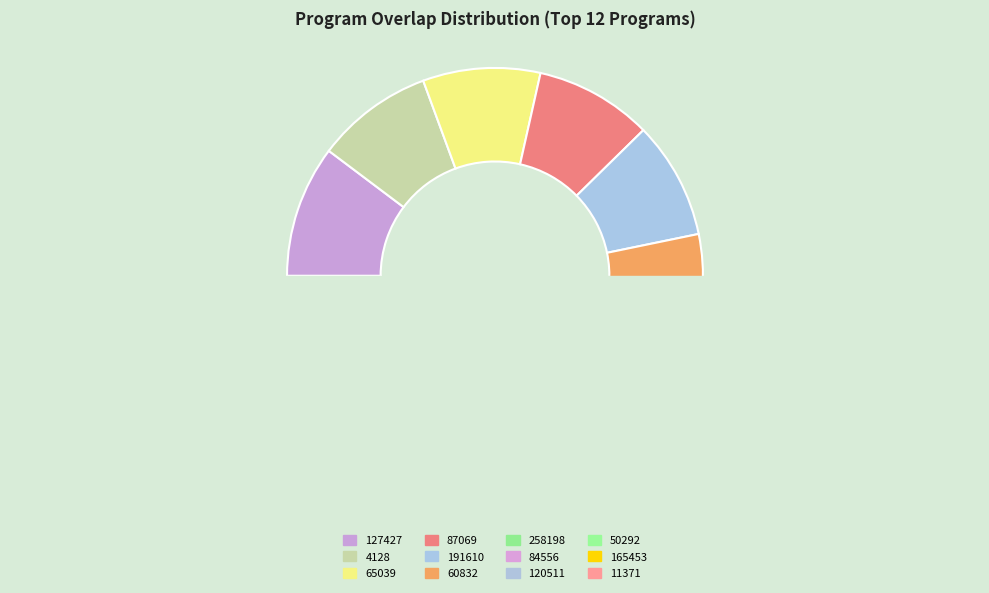

What is the largest slice in the pie chart?

127427